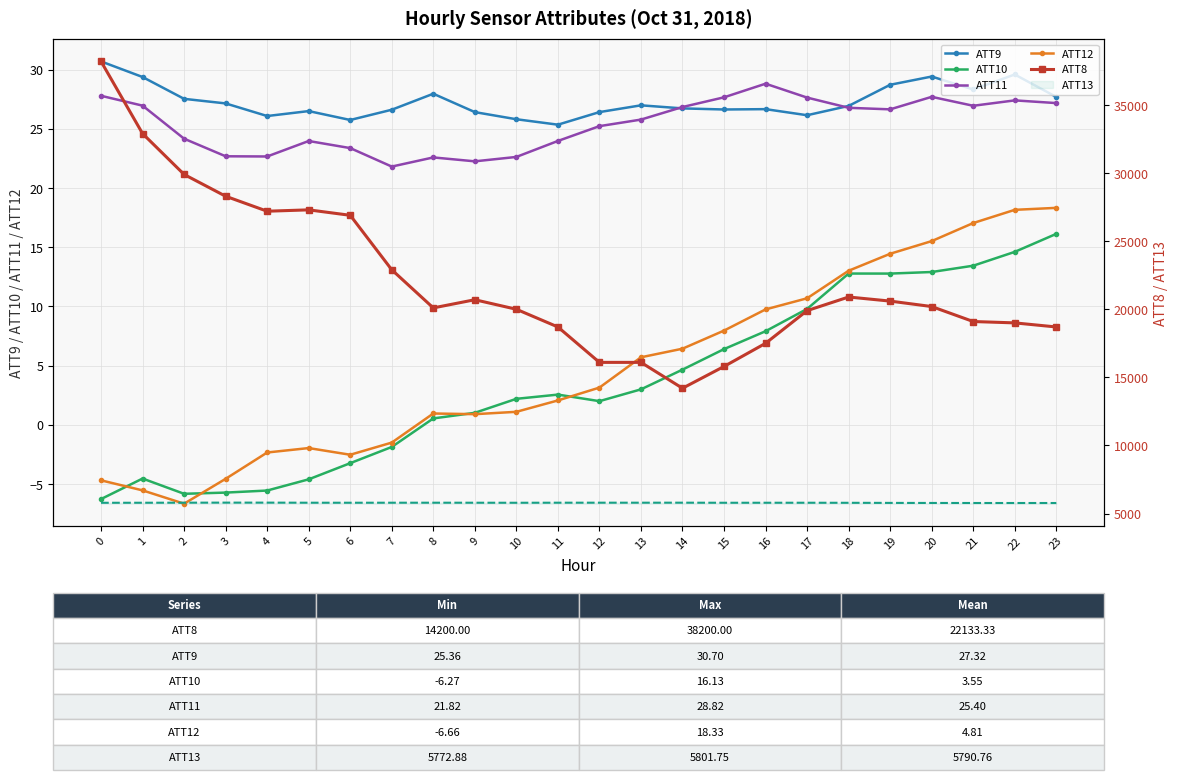

What is the difference between the second highest and minimum values in the ATT8 series?

18700.0